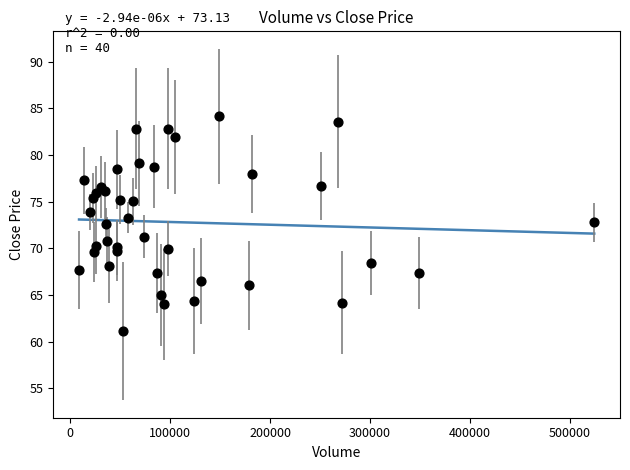

What is the range of X values (max minus min)?

515169.0